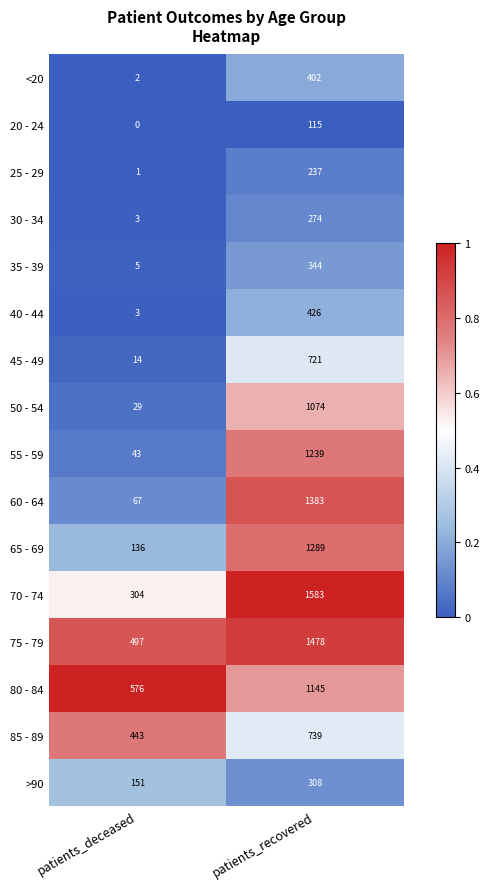

At which label is 45 - 49 closest to 367?

patients_deceased